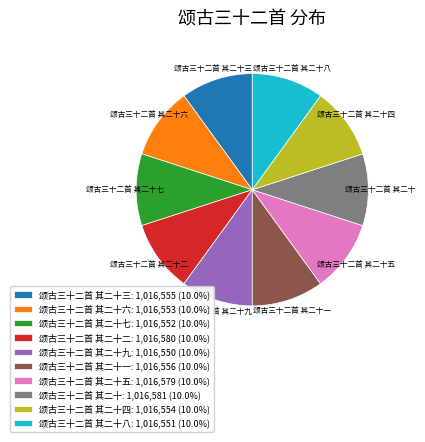

Is the sum of 颂古三十二首 其二十八: 1,016,551 (10.0%) and 颂古三十二首 其二十九: 1,016,550 (10.0%) greater than half?

No